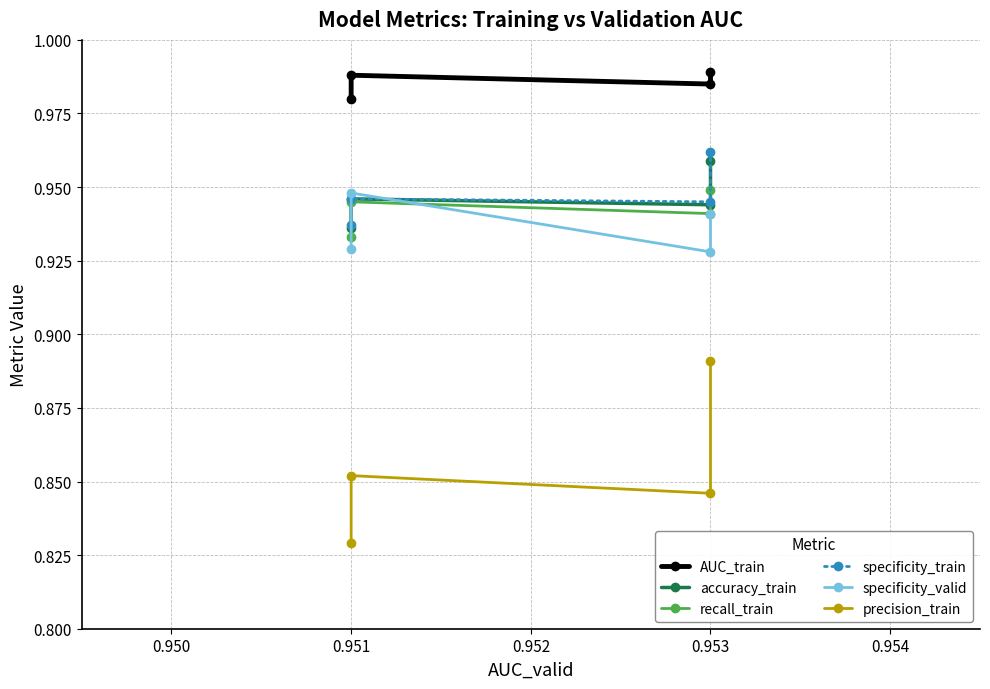

At which category does recall_train reach its first local valley?

0.953